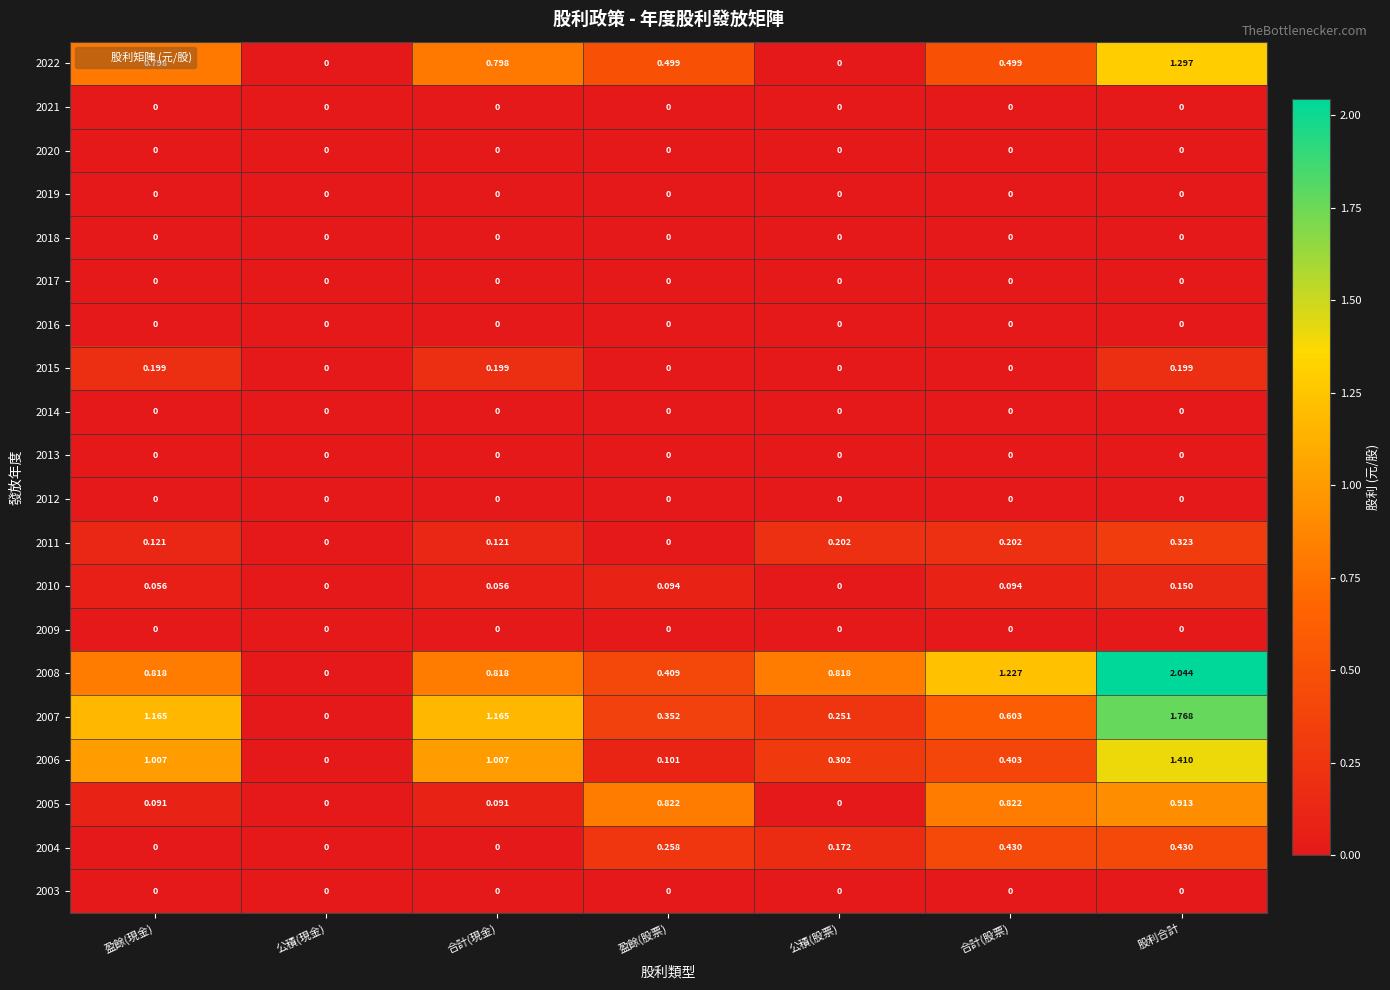

At which label is 2007 closest to 0?

公積(現金)